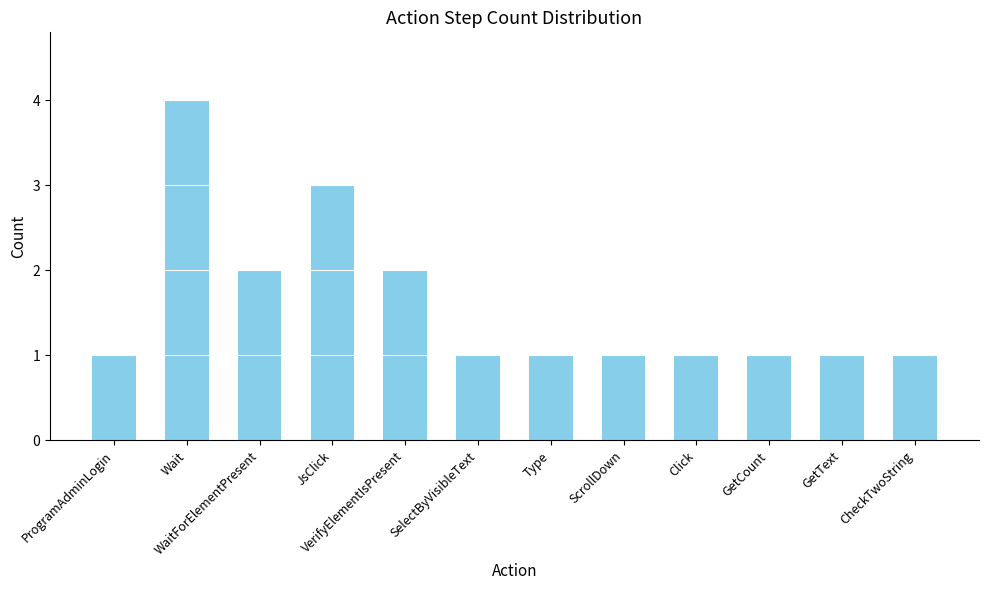

True or false: the data shows 1 at WaitForElementPresent.

False